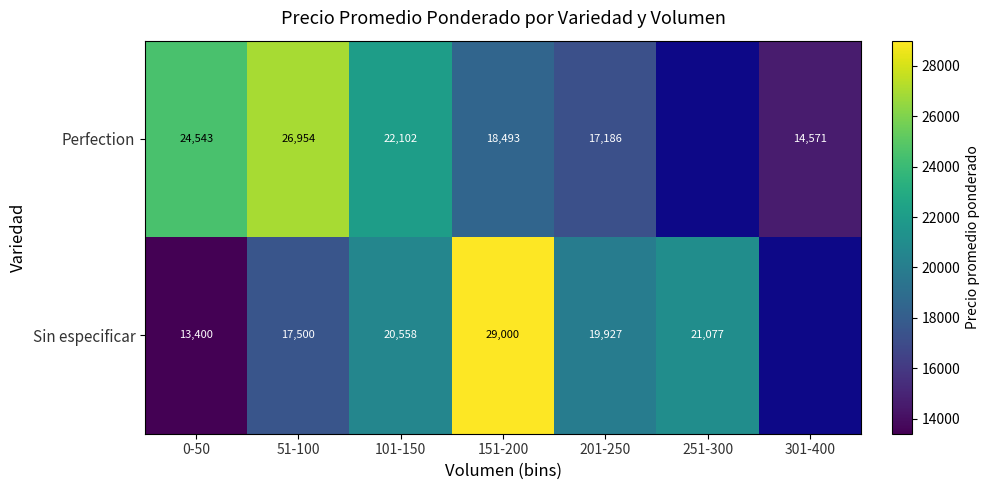

True or false: Sin especificar has a value of 34202.4 at 201-250.

False